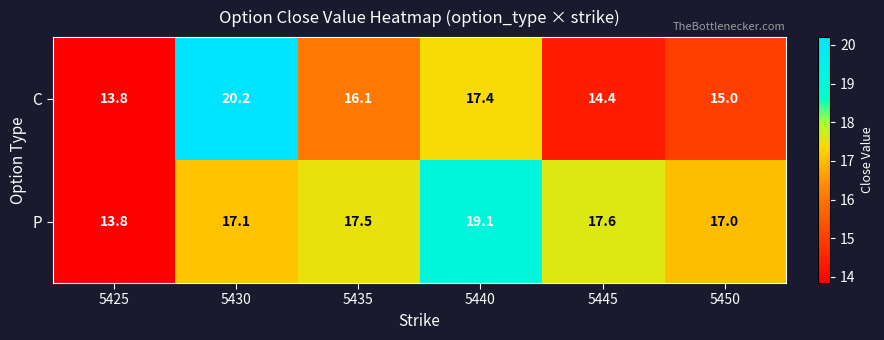

Which category has the highest value across all series?

5430